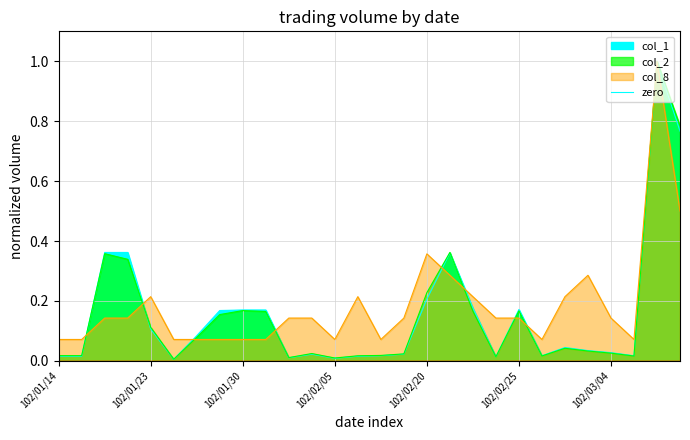

List the labels in order of col_8 value, smallest first.

102/01/14, 102/01/15, 102/01/24, 102/01/28, 102/01/29, 102/01/30, 102/01/31, 102/02/05, 102/02/18, 102/02/26, 102/03/05, 102/01/21, 102/01/22, 102/02/01, 102/02/04, 102/02/19, 102/02/23, 102/02/25, 102/03/04, 102/01/23, 102/02/06, 102/02/22, 102/02/27, 102/02/21, 102/03/01, 102/02/20, 102/03/08, 102/03/07